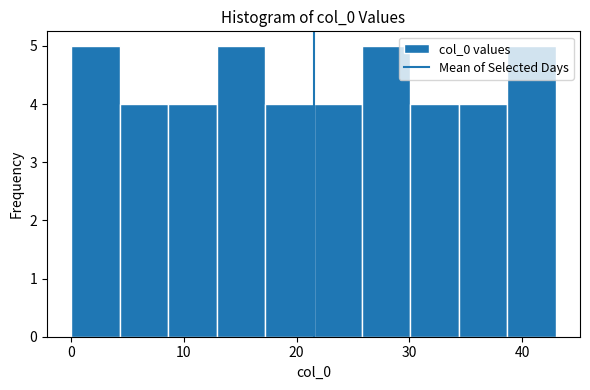

Reading left to right, list every bar in this chart as the range it spans on the x-axis followed by its height. Neither the bar edges nor the heights are printed on the chart, so give them approximately, as read against the axes.

0.0 to 4.3: 5
4.3 to 8.6: 4
8.6 to 12.9: 4
12.9 to 17.2: 5
17.2 to 21.5: 4
21.5 to 25.8: 4
25.8 to 30.1: 5
30.1 to 34.4: 4
34.4 to 38.7: 4
38.7 to 43.0: 5